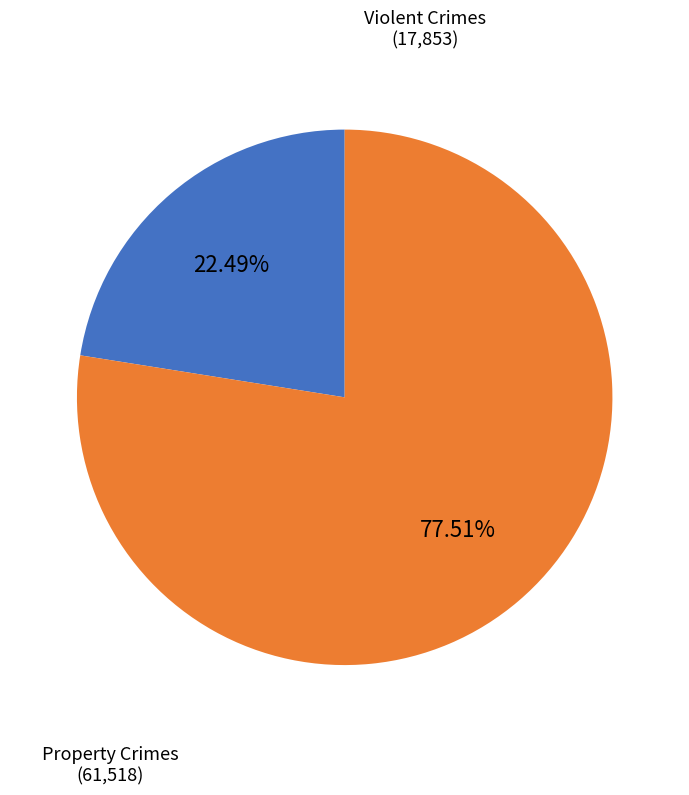

Is there a majority slice in this chart?

Yes